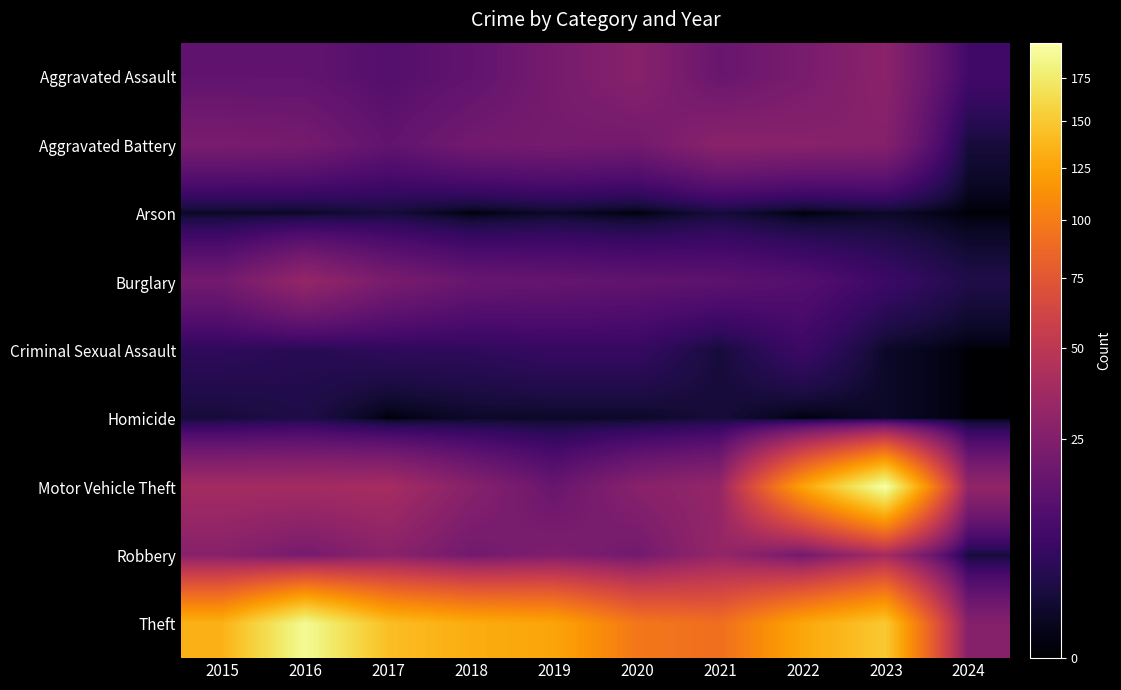

How many series are shown in this chart?

9